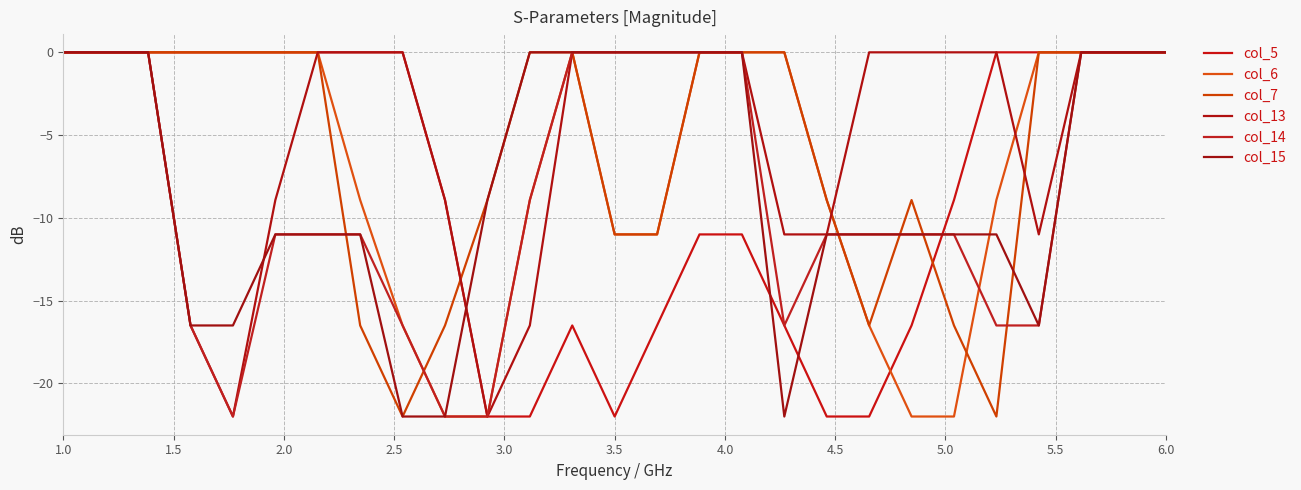

Reading left to right, transcribe all the data shown in this chart.

col_5: -0.0	-0.0	-0.0	-0.0	-0.0	-0.0	-0.0	-0.0	-0.0	-8.9	-22.0	-22.0	-16.5	-22.0	-16.5	-11.0	-11.0	-16.5	-22.0	-22.0	-16.5	-8.9	-0.0	-0.0	-0.0	-0.0	-0.0
col_6: -0.0	-0.0	-0.0	-0.0	-0.0	-0.0	-0.0	-8.9	-16.5	-22.0	-22.0	-8.9	-0.0	-11.0	-11.0	-0.0	-0.0	-0.0	-8.9	-16.5	-22.0	-22.0	-8.9	-0.0	-0.0	-0.0	-0.0
col_7: -0.0	-0.0	-0.0	-0.0	-0.0	-0.0	-0.0	-16.5	-22.0	-16.5	-8.9	-0.0	-0.0	-11.0	-11.0	-0.0	-0.0	-0.0	-8.9	-16.5	-8.9	-16.5	-22.0	-0.0	-0.0	-0.0	-0.0
col_13: -0.0	-0.0	-0.0	-16.5	-22.0	-8.9	-0.0	-0.0	-0.0	-8.9	-22.0	-16.5	-0.0	-0.0	-0.0	-0.0	-0.0	-11.0	-11.0	-0.0	-0.0	-0.0	-0.0	-11.0	-0.0	-0.0	-0.0
col_14: -0.0	-0.0	-0.0	-16.5	-22.0	-11.0	-11.0	-11.0	-16.5	-22.0	-22.0	-8.9	-0.0	-0.0	-0.0	-0.0	-0.0	-16.5	-11.0	-11.0	-11.0	-11.0	-16.5	-16.5	-0.0	-0.0	-0.0
col_15: -0.0	-0.0	-0.0	-16.5	-16.5	-11.0	-11.0	-11.0	-22.0	-22.0	-8.9	-0.0	-0.0	-0.0	-0.0	-0.0	-0.0	-22.0	-11.0	-11.0	-11.0	-11.0	-11.0	-16.5	-0.0	-0.0	-0.0